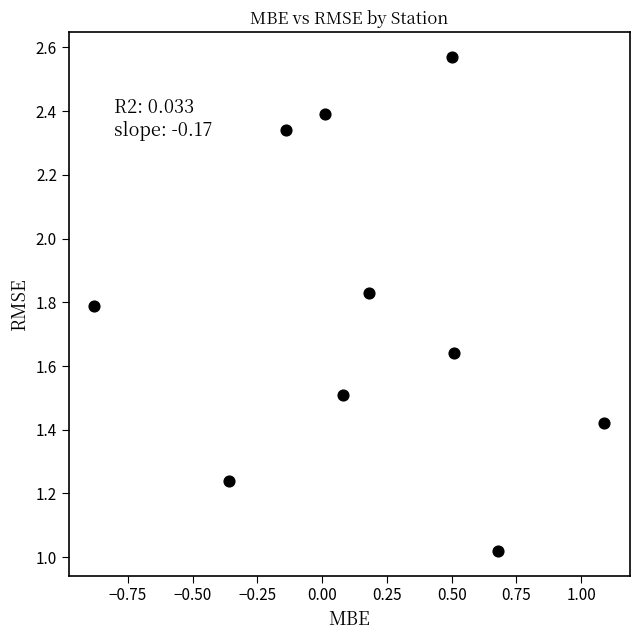

What is the range of X values (max minus min)?

2.0